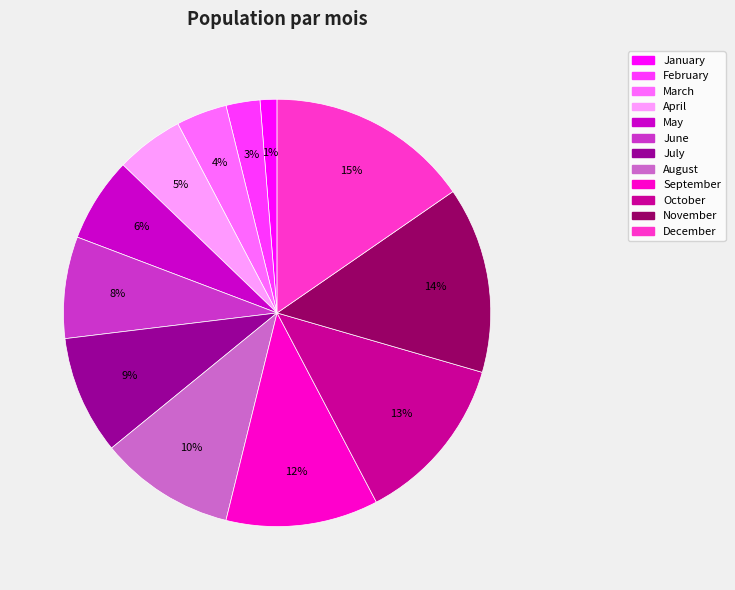

What is the ratio of the value at August to the value at October?

0.8